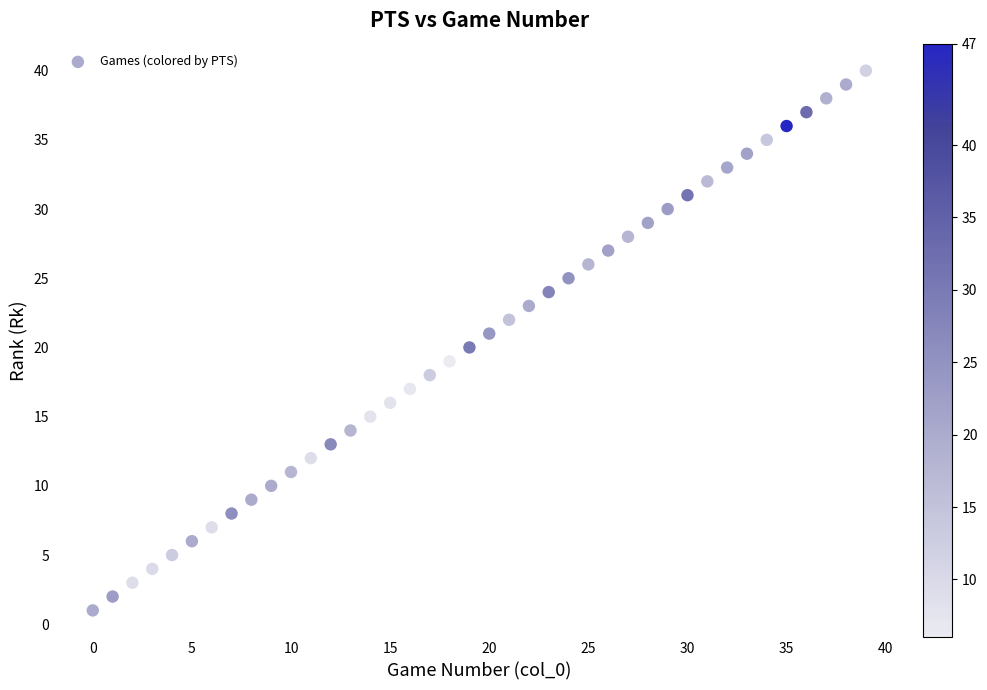

What is the range of Y values (max minus min)?

39